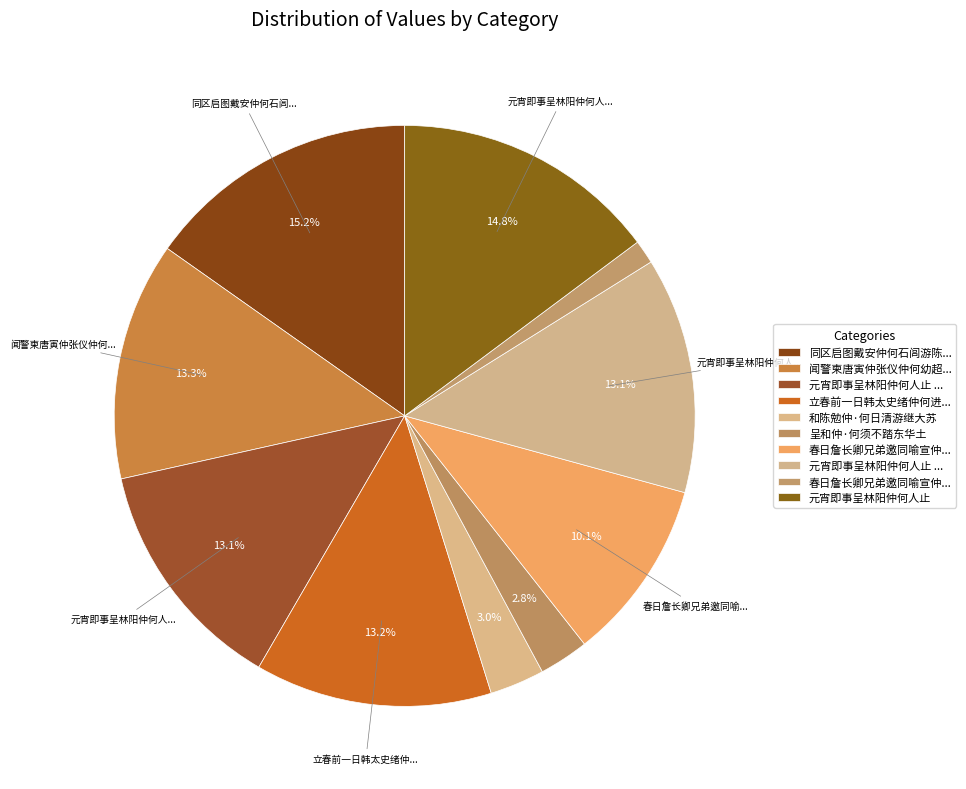

How many slices are in this pie chart?

10